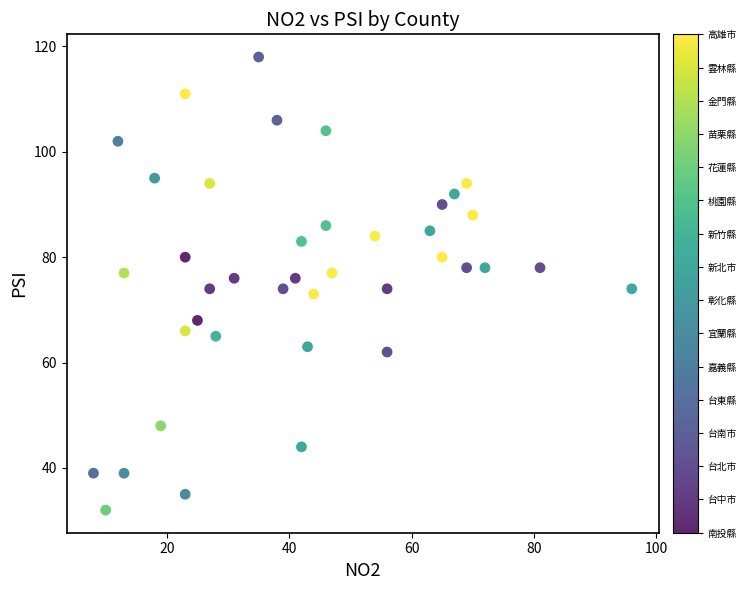

What is the range of Y values (max minus min)?

86